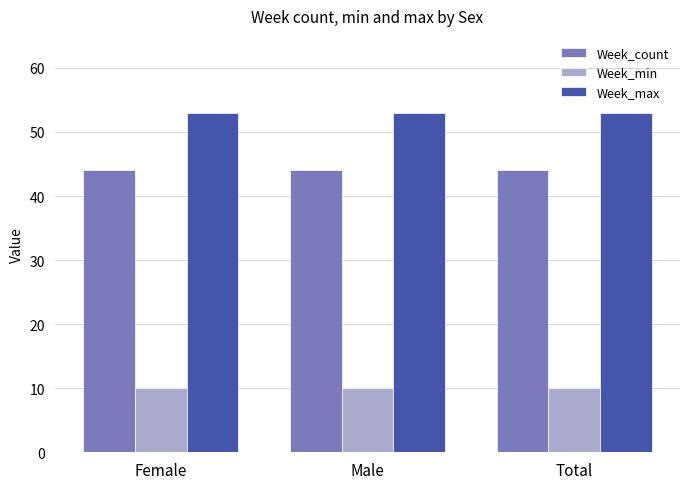

List the series in order of their peak value, lowest first.

Week_min, Week_count, Week_max